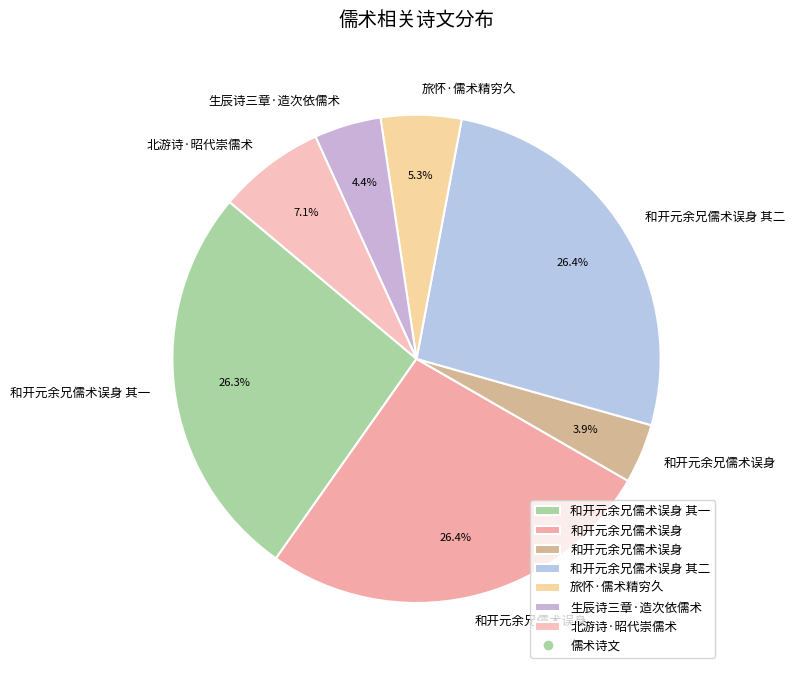

How many slices are in this pie chart?

7